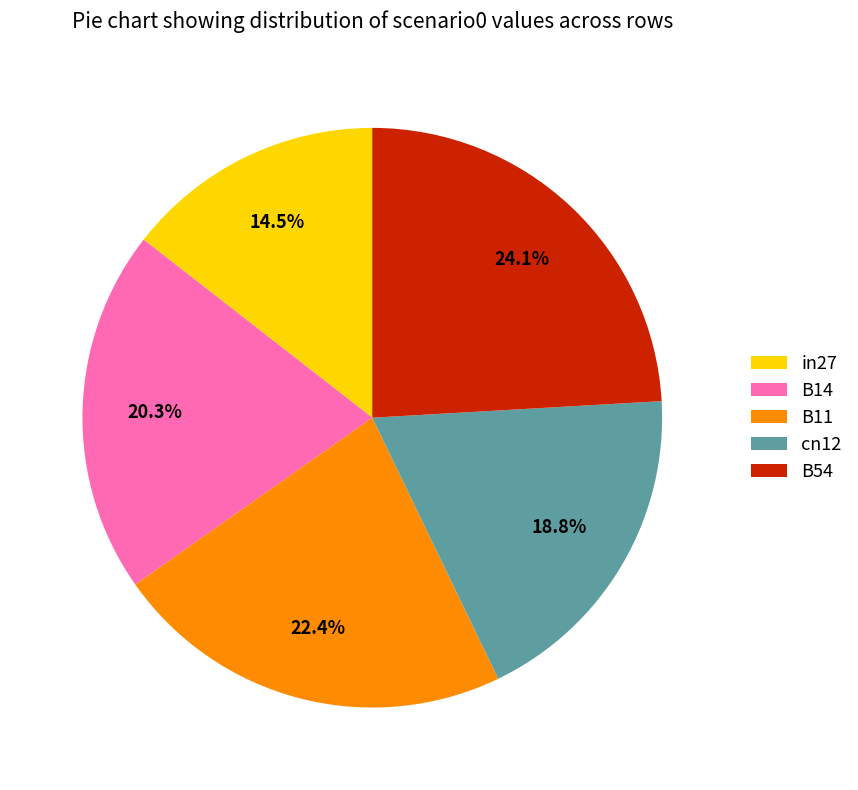

Is there a majority slice in this chart?

No